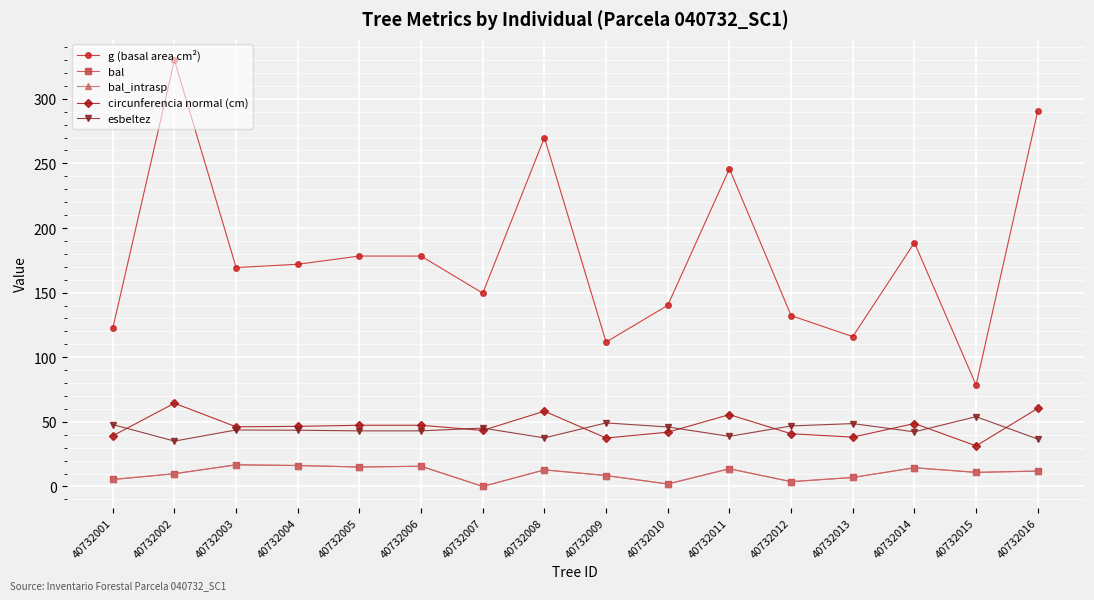

Does the chart have visible grid lines?

Yes